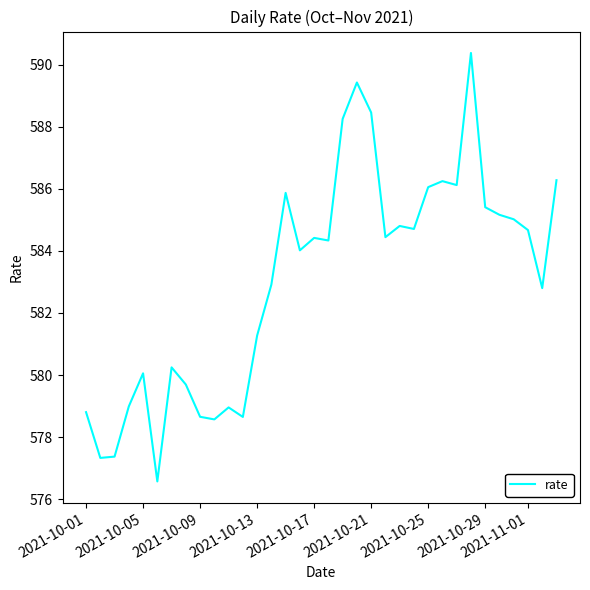

What is the difference between the maximum and minimum values?

13.8